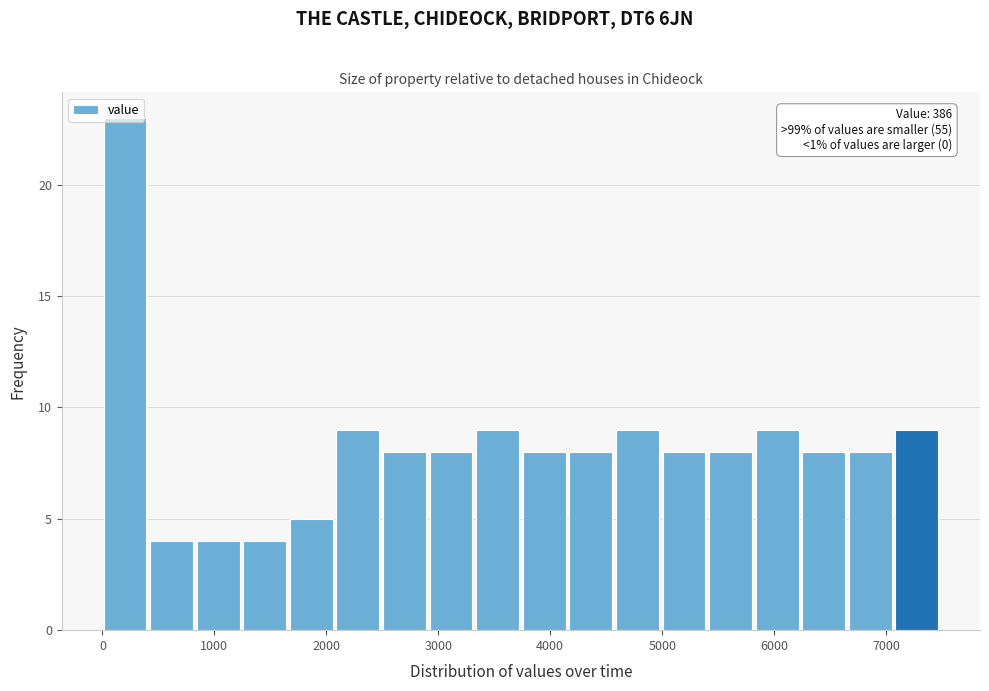

Over which range of the x-axis is the bar tallest?

0 to 400